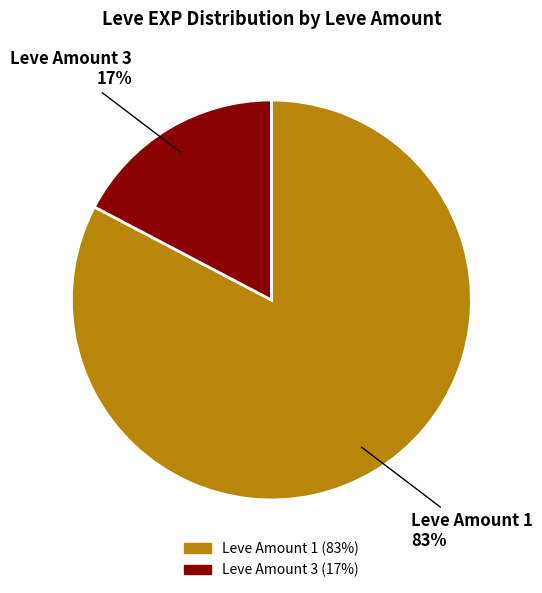

To the nearest percent, what is the average slice percentage?

50%